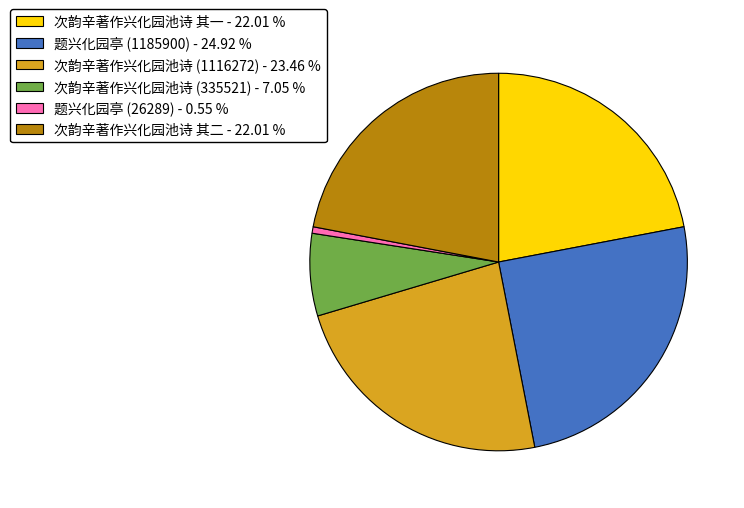

Is there any slice that represents more than half of the pie?

No